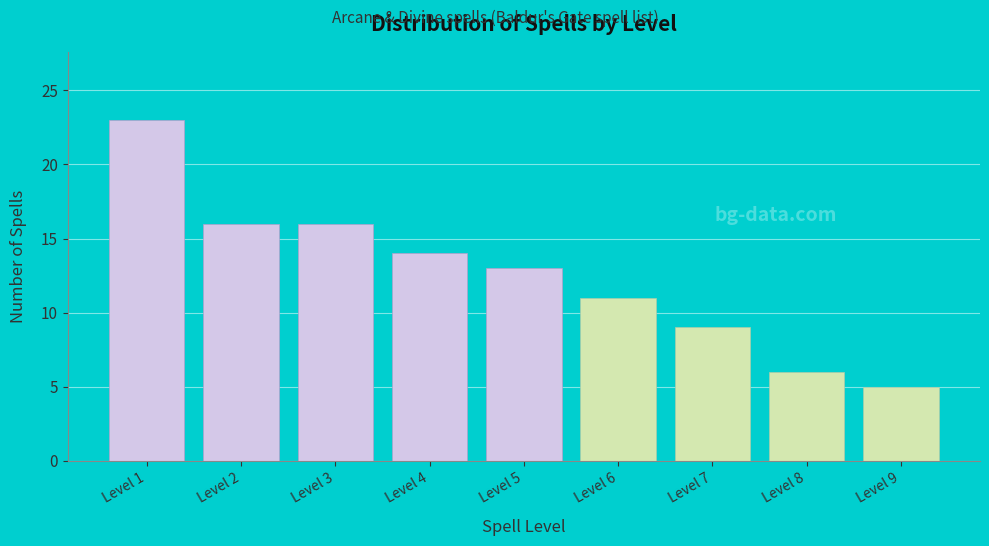

Reading left to right, transcribe all the data shown in this chart.

Level 1=23	Level 2=16	Level 3=16	Level 4=14	Level 5=13	Level 6=11	Level 7=9	Level 8=6	Level 9=5